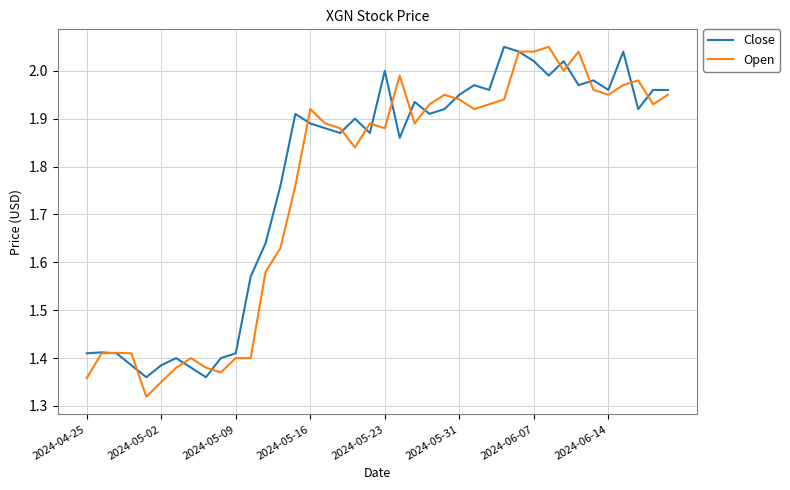

What is the difference between the maximum and minimum values in the Close series?

0.7